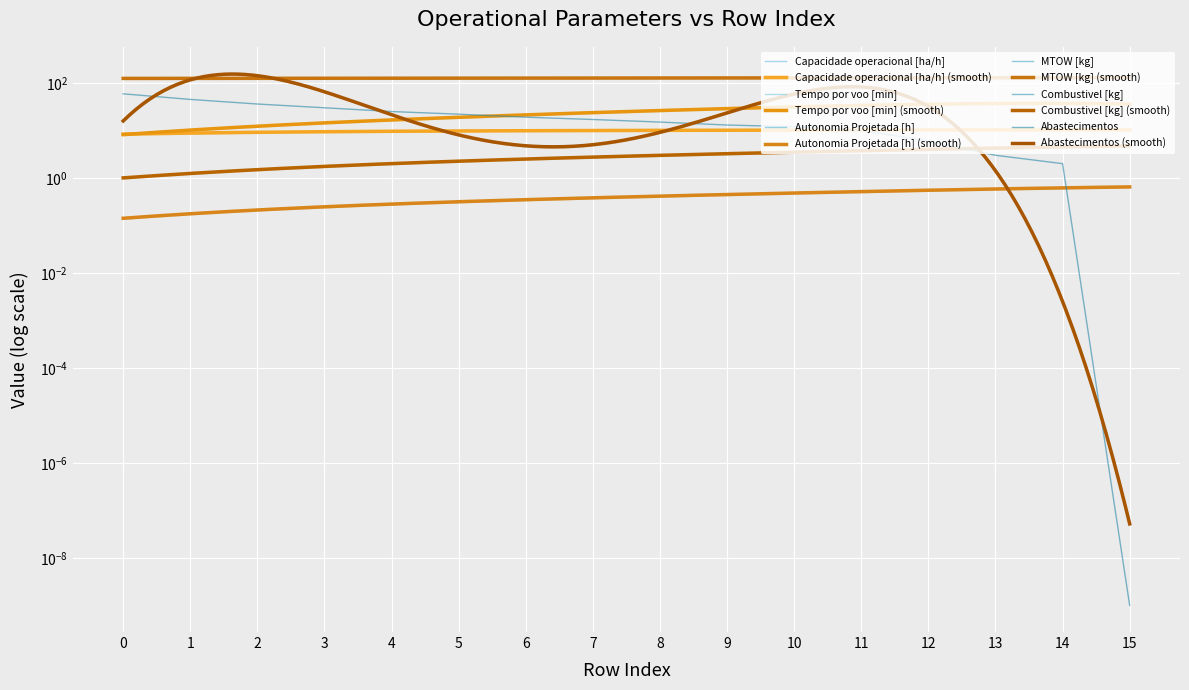

Count the number of categories in the chart.

16